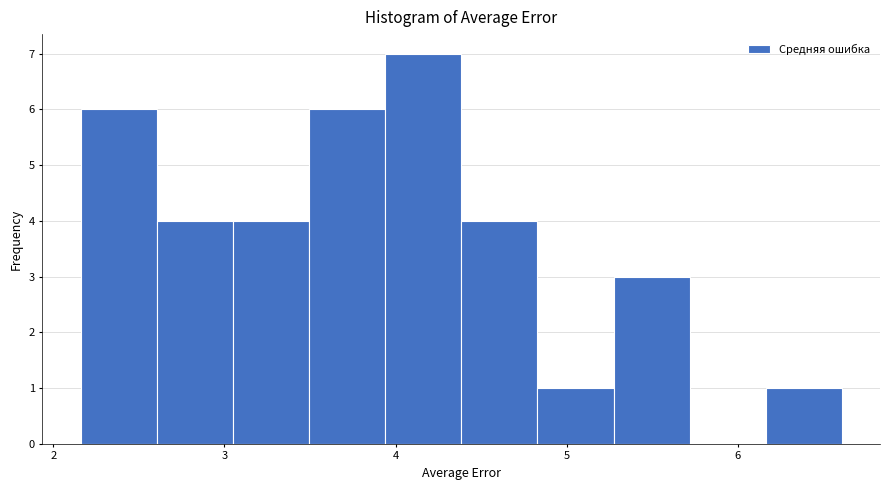

What is the height of the bar covering 2.6 to 3.0 on the x-axis? Neither the bar edges nor the heights are printed on the chart, so give them approximately, as read against the axes.

4